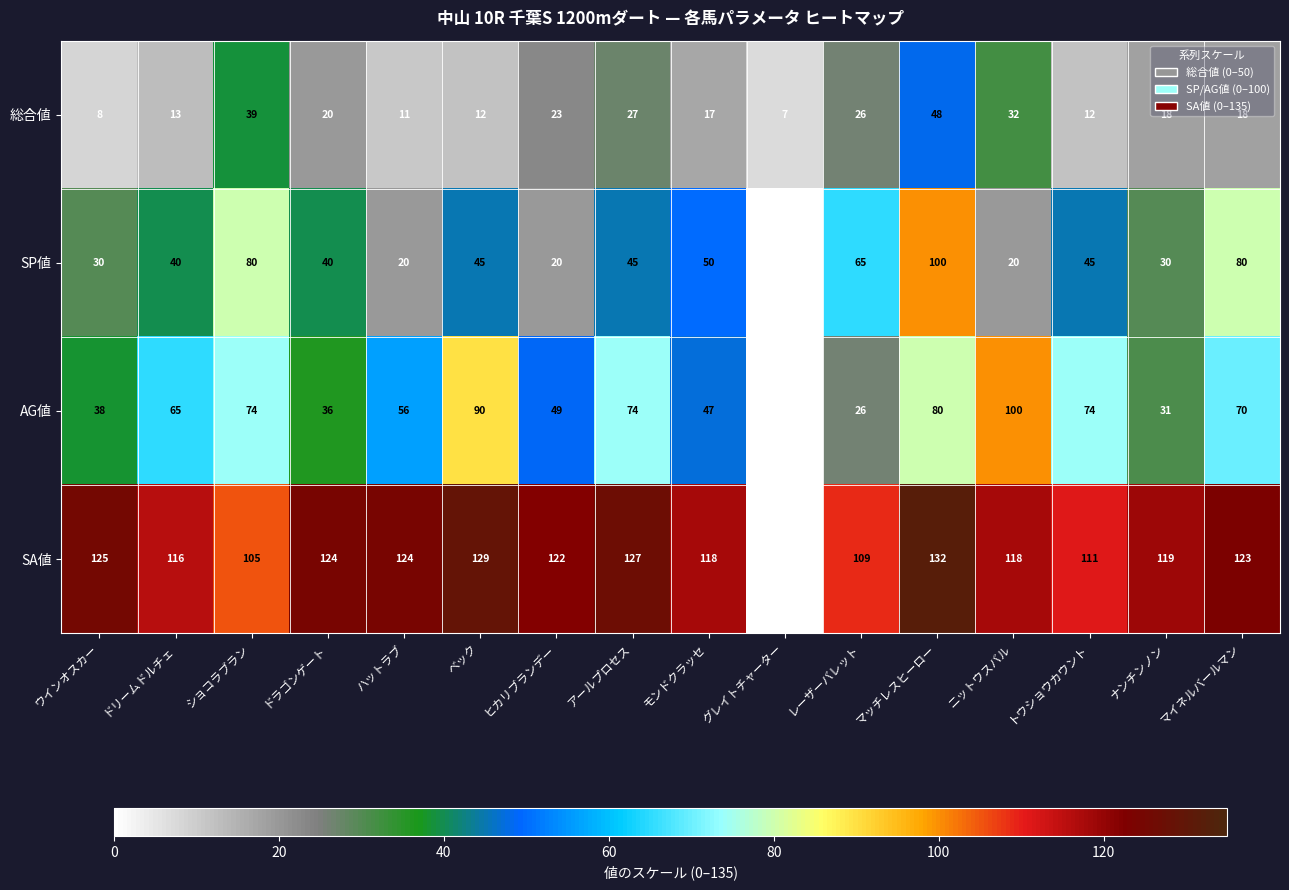

Is it true that SP値 equals -60 at グレイトチャーター?

False